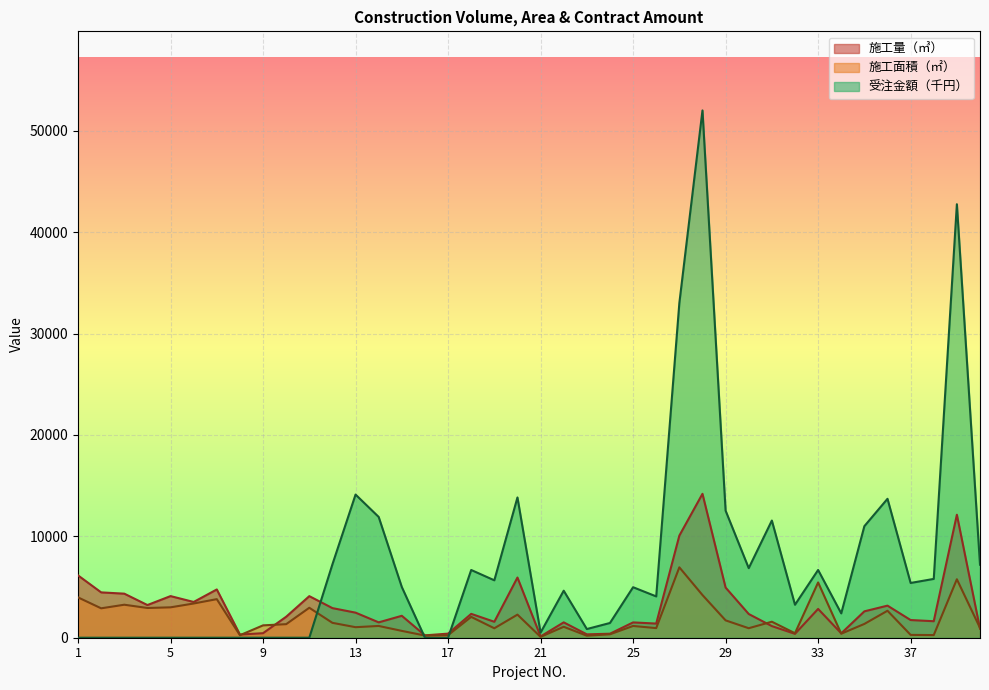

List the labels in order of 施工面積（㎡） value, smallest first.

21, 23, 16, 8, 17, 38, 37, 24, 34, 32, 15, 19, 30, 26, 40, 13, 22, 25, 14, 9, 10, 35, 12, 31, 29, 18, 20, 36, 2, 4, 11, 5, 3, 6, 7, 1, 28, 33, 39, 27